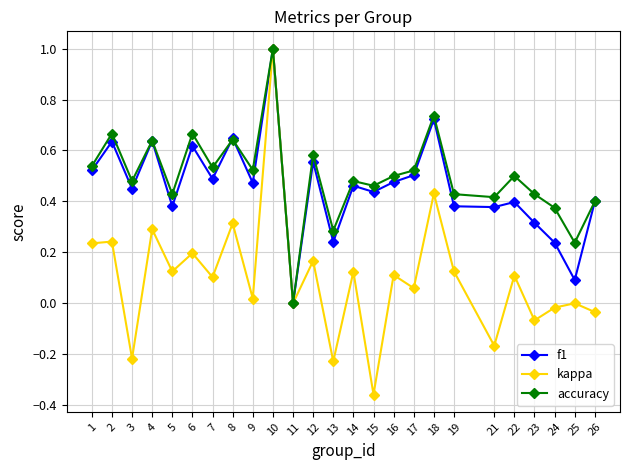

Where is the first local minimum for accuracy?

3